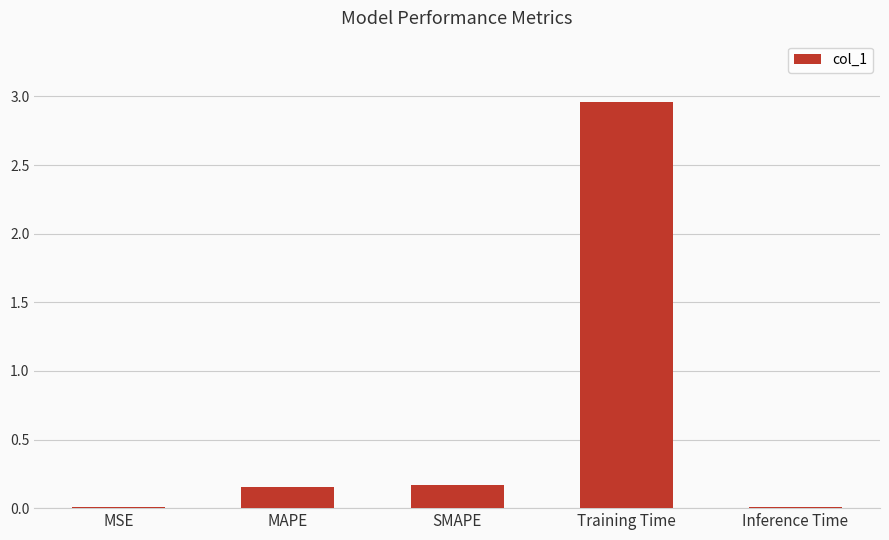

What is the sum of all values?

3.3